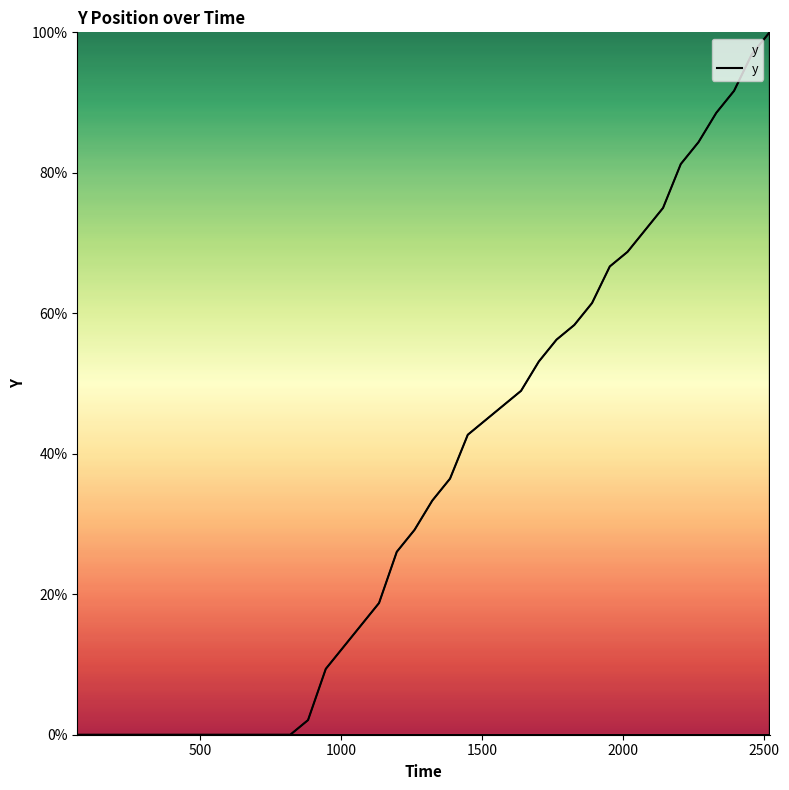

Count the number of categories in the chart.

40